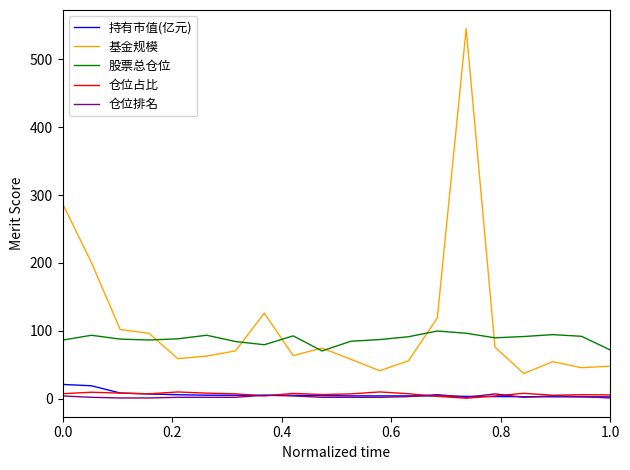

Which series has the largest range (max minus min)?

基金规模